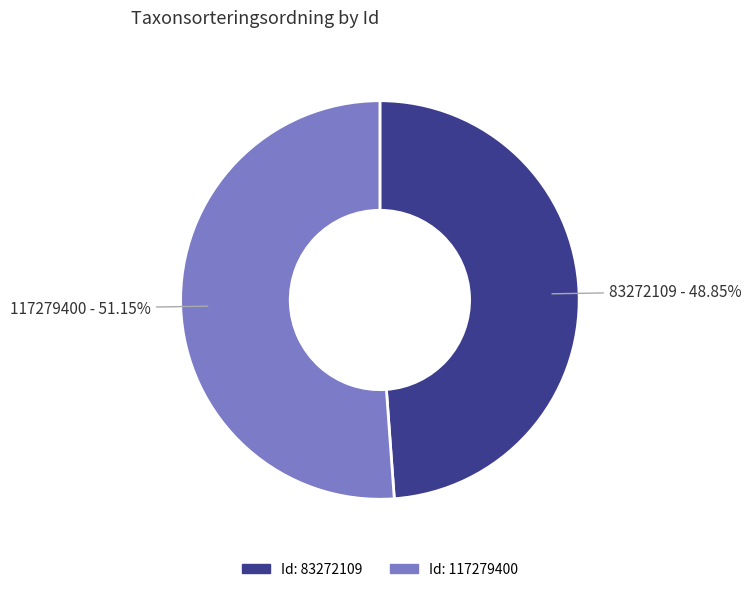

Is there any slice that represents more than half of the pie?

Yes